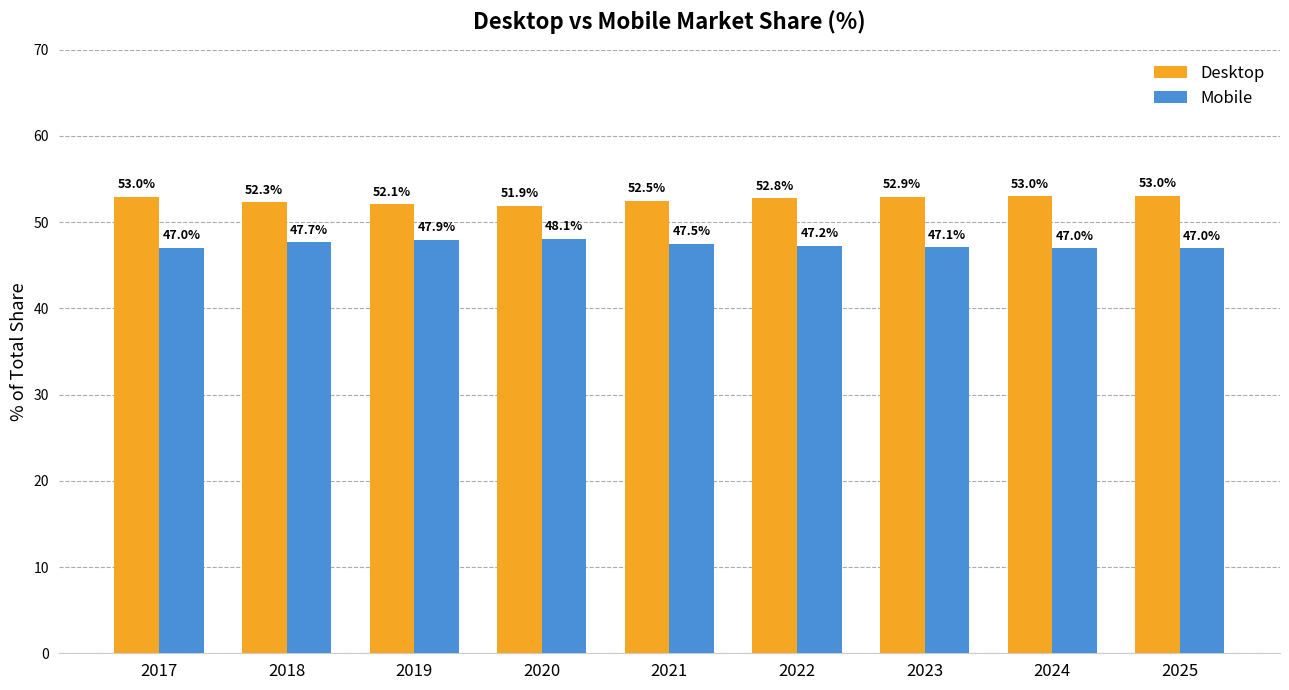

At how many categories does at least one series exceed 50?

9